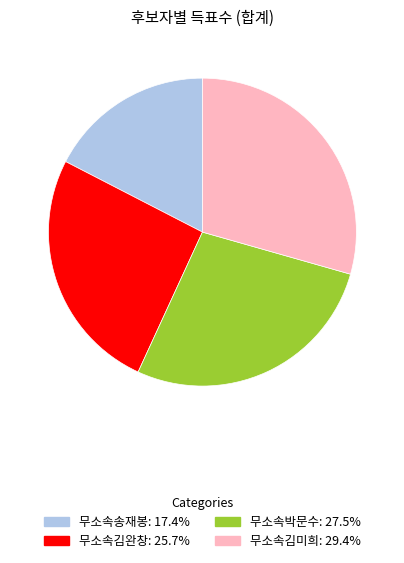

Which has a higher value, 무소속박문수 or 무소속김미희?

무소속김미희